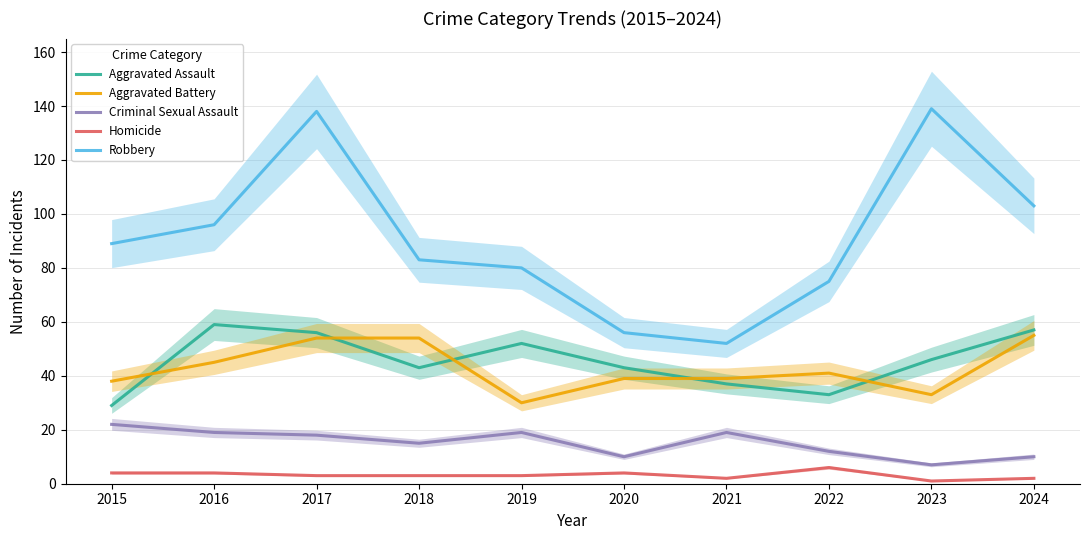

What is the value of the Criminal Sexual Assault point at the 2nd from the left?

19